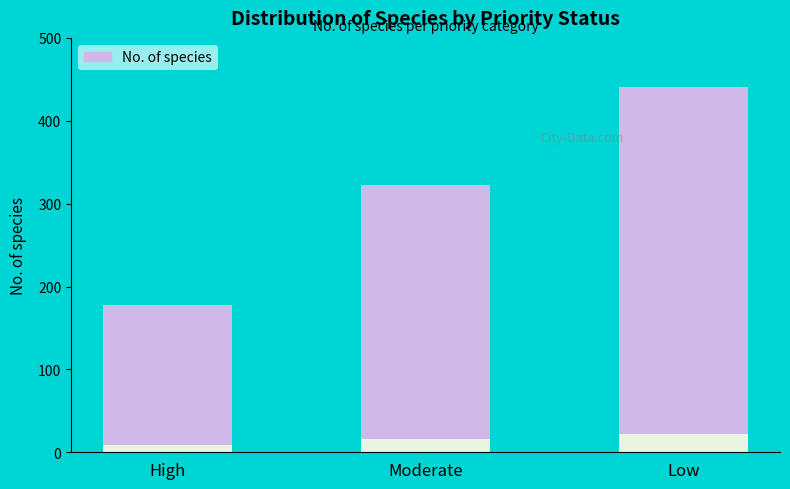

Approximately how many times larger is the value at Low compared to High?

2.5